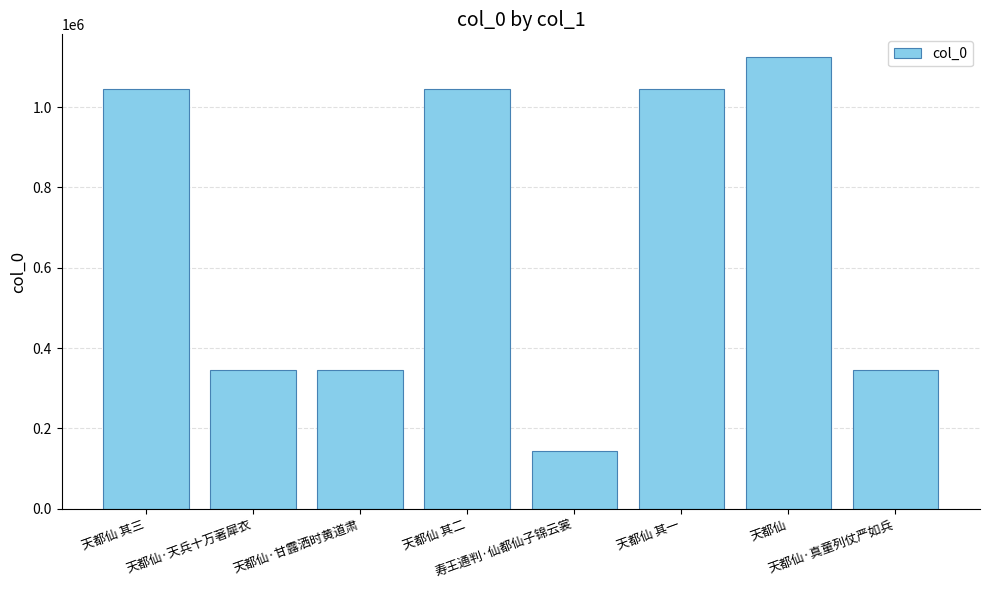

Does the chart contain any negative values?

No